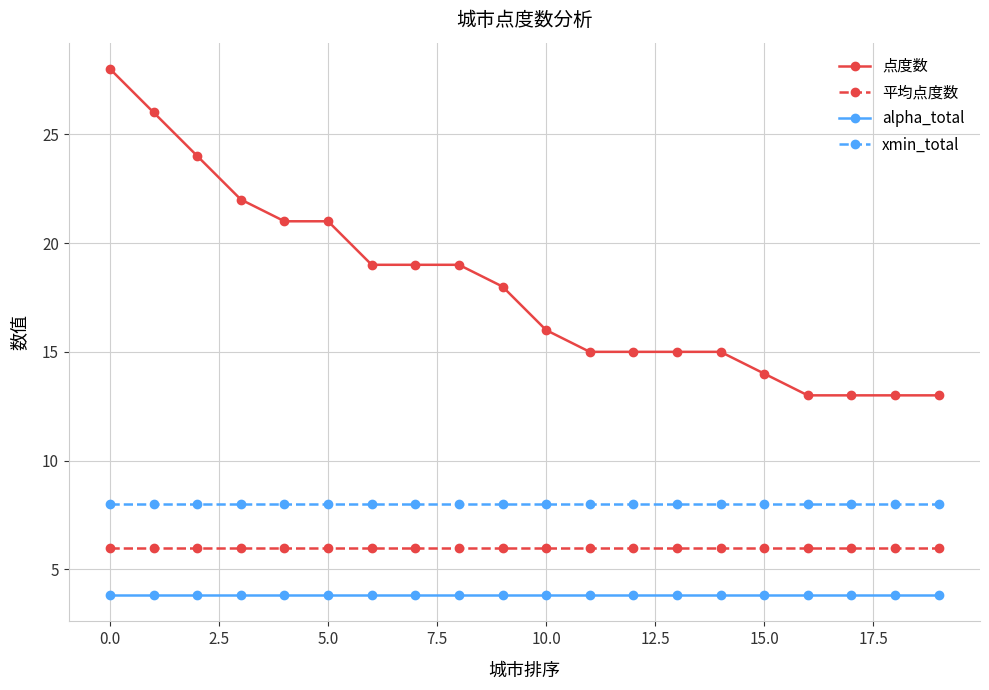

True or false: xmin_total and 点度数 cross at least once.

False